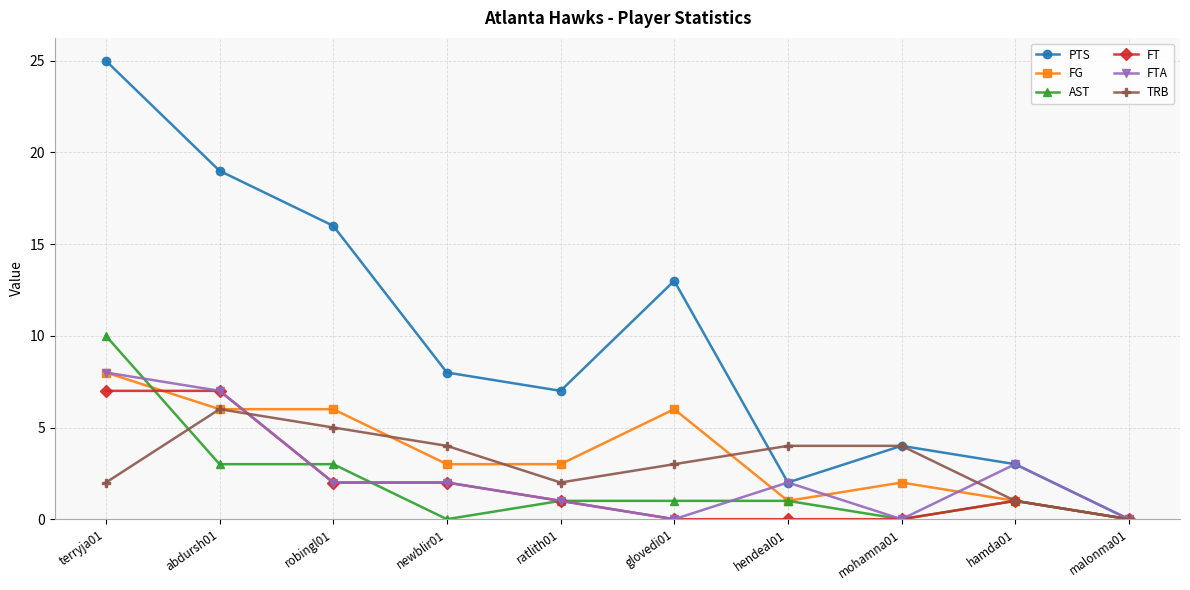

What is the sum of all PTS values?

97